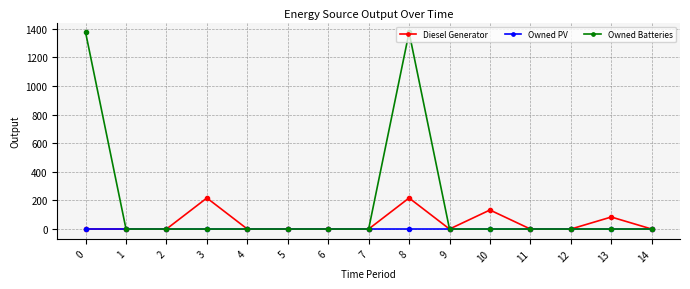

List the series in order of their peak value, lowest first.

Owned PV, Diesel Generator, Owned Batteries